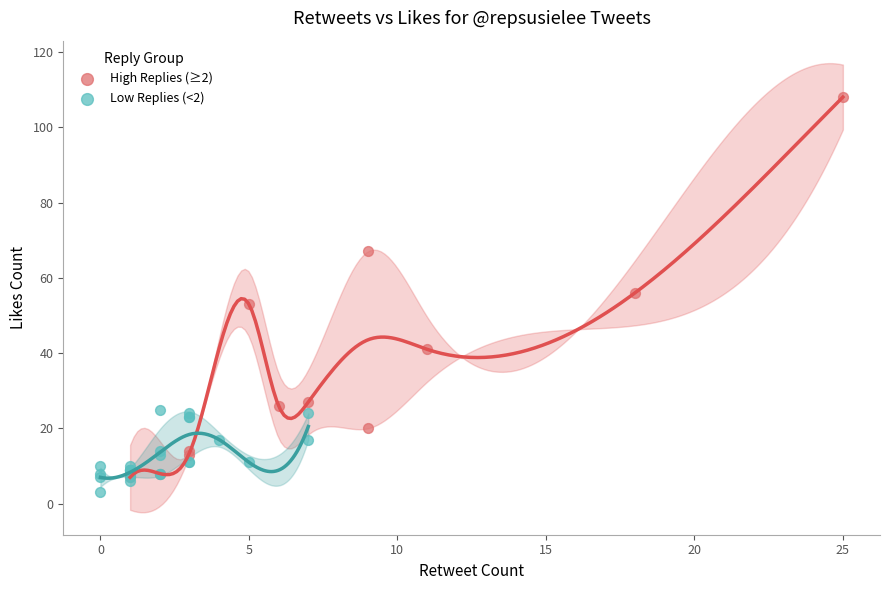

Which series has the largest Y range (max minus min)?

High Replies (≥2)